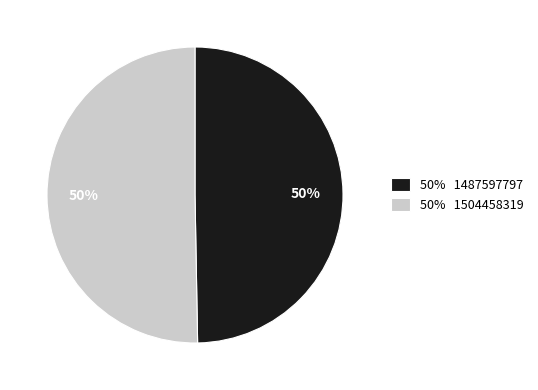

To the nearest percent, what portion does 50% 1487597797 represent?

50%